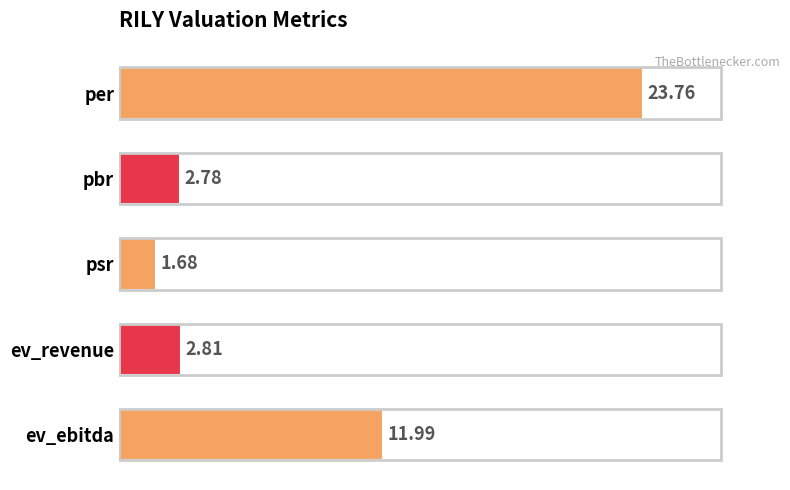

Which has a higher value, psr or pbr?

pbr